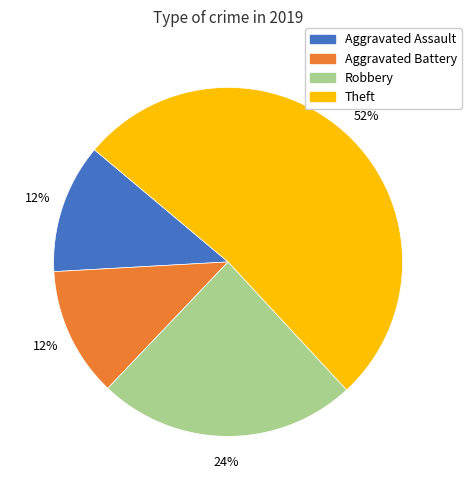

Is it true that Theft is 46% of the pie?

False